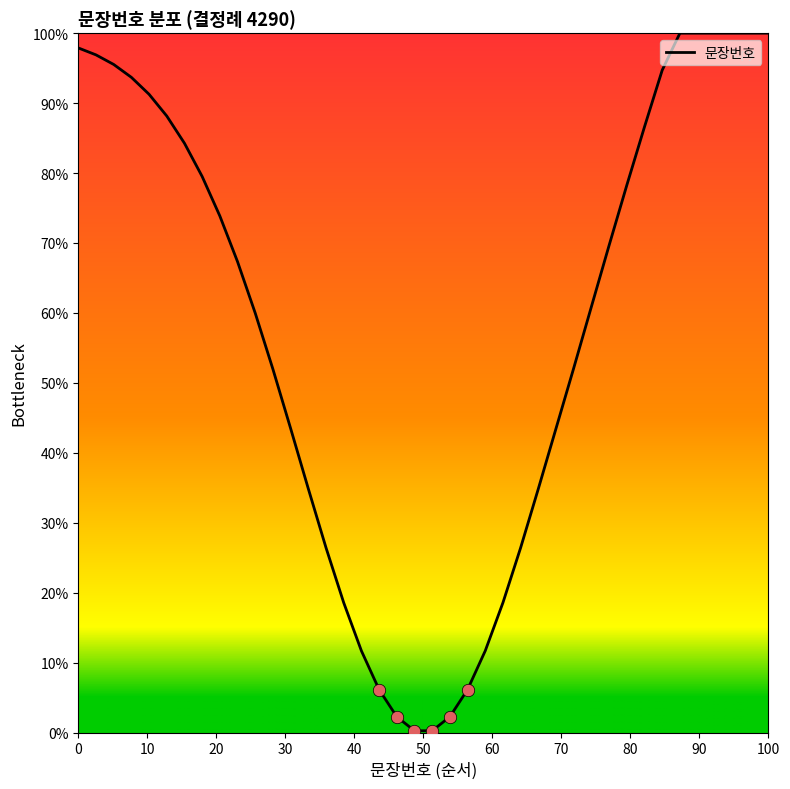

What is the difference between the maximum and minimum values?

99.7